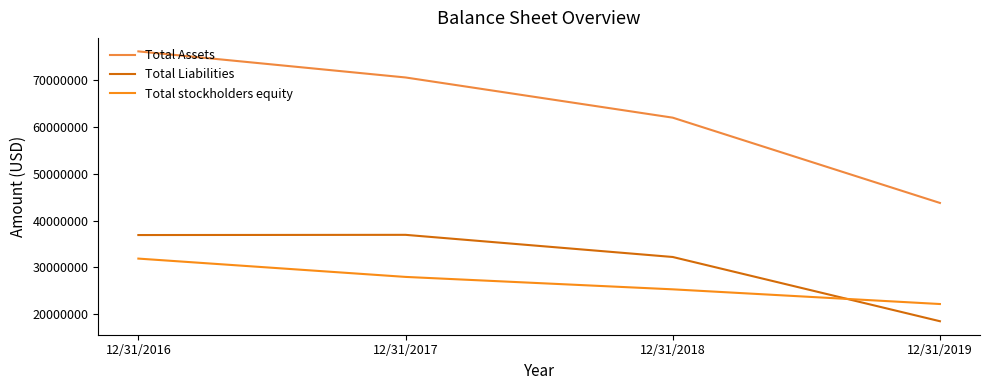

Which series has the largest total across all categories?

Total Assets